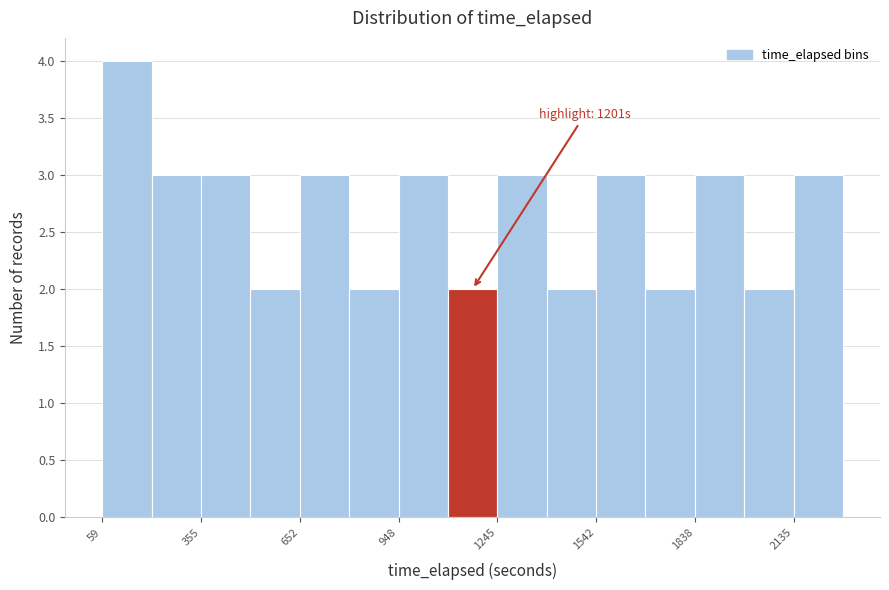

Read against the x-axis, roughly where is the centre of the tallest bar?

150